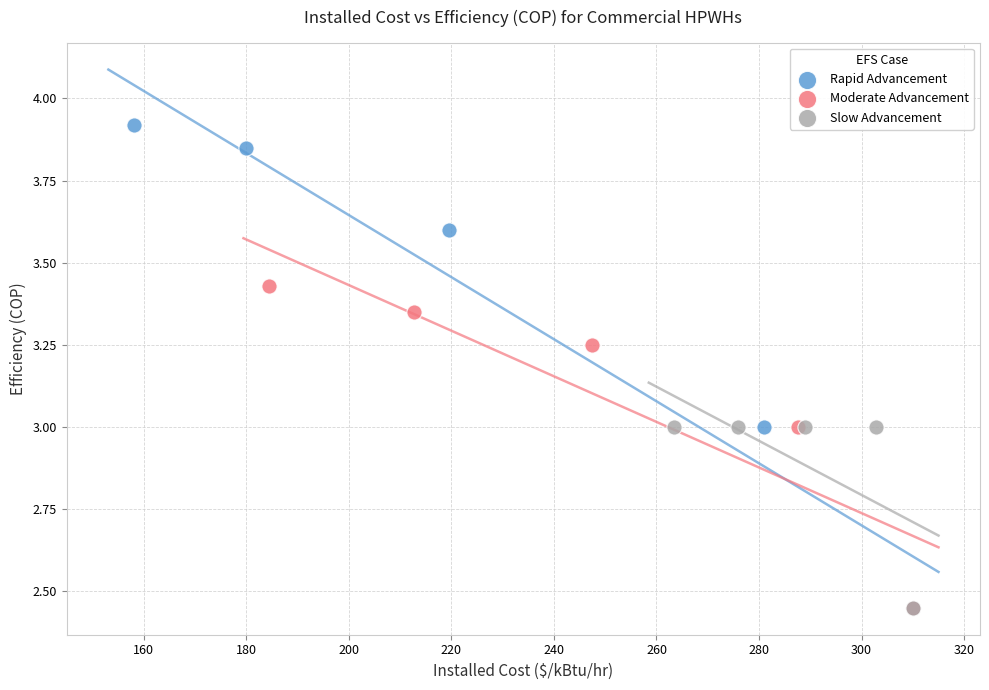

What are all the series names shown in the legend?

Rapid Advancement, Moderate Advancement, Slow Advancement